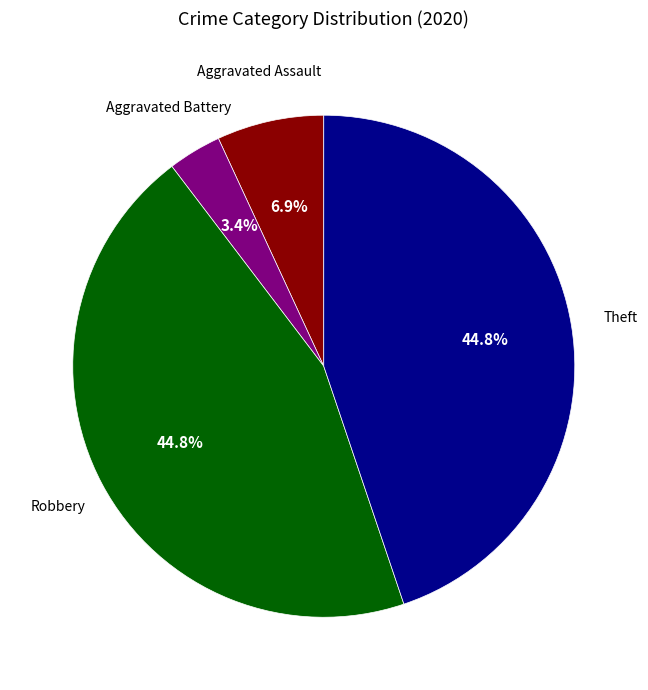

Does any single category account for the majority?

No